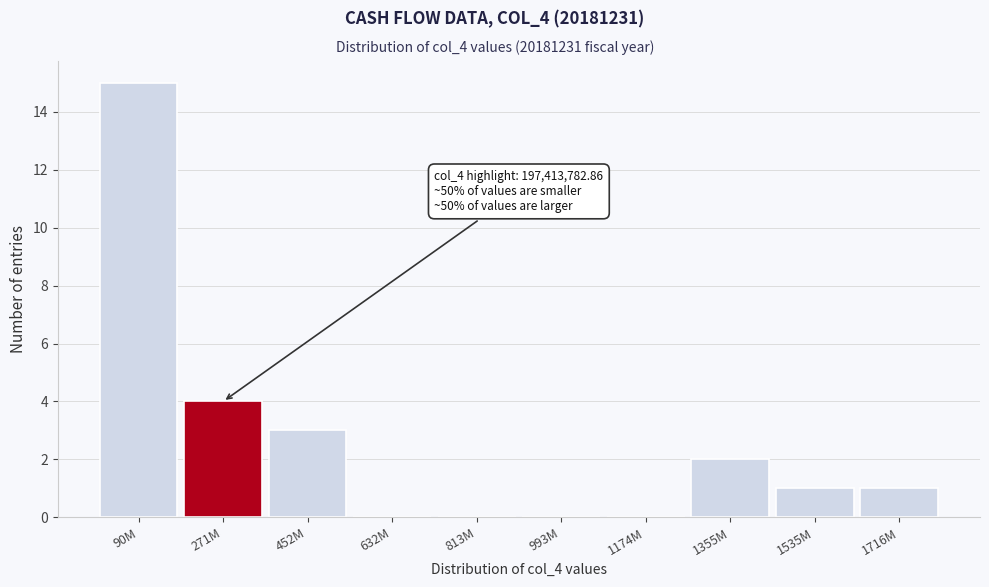

Reading left to right, transcribe all the data shown in this chart.

90M=15	271M=4	452M=3	632M=0	813M=0	993M=0	1174M=0	1355M=2	1535M=1	1716M=1